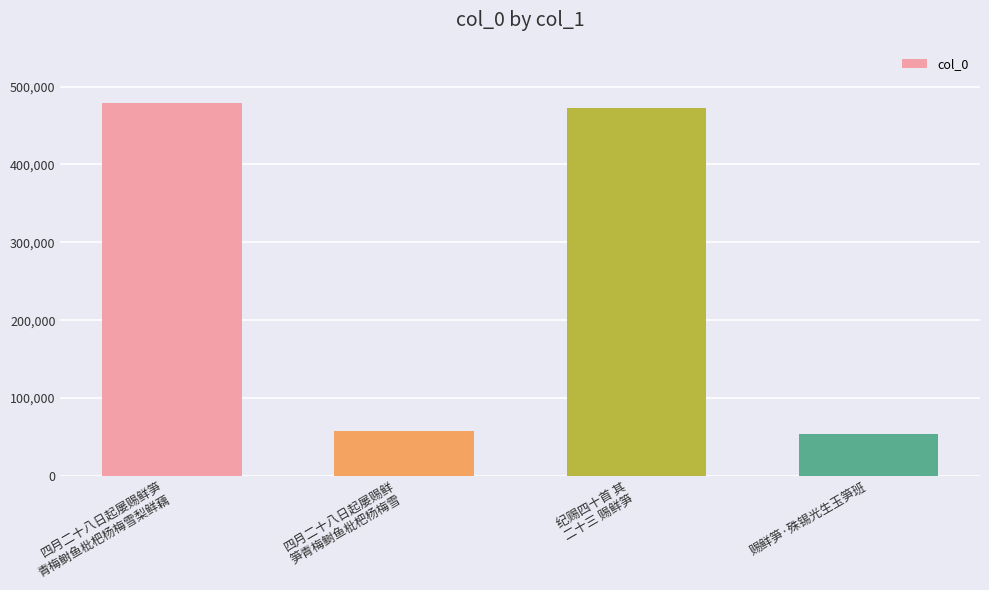

The chart shows a value of 479210 at 四月二十八日起屡赐鲜笋
青梅鲥鱼枇杷杨梅雪梨鲜藕. True or false?

True